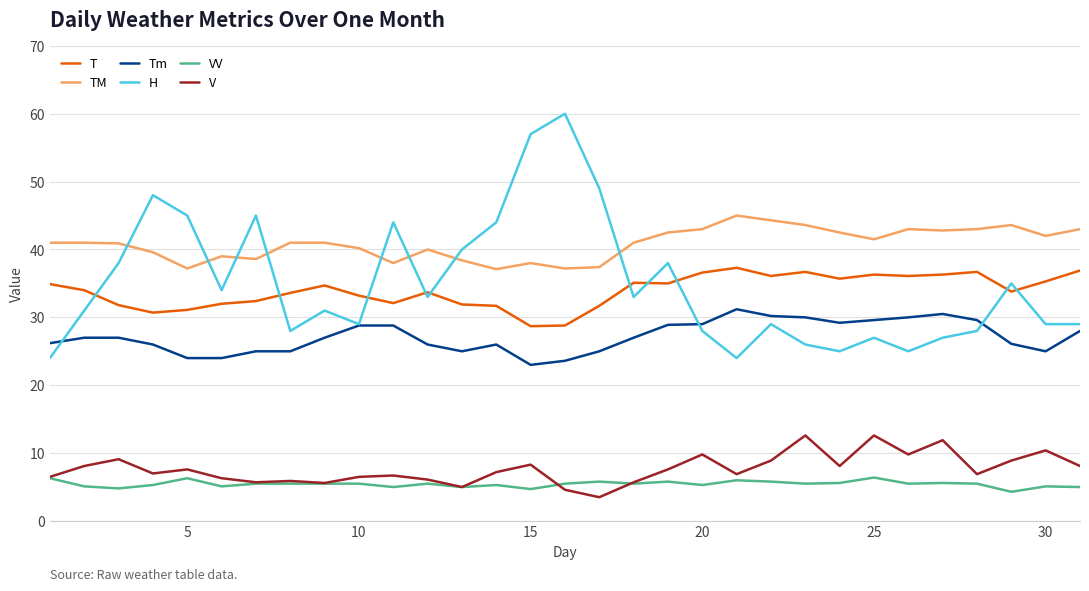

In V, how many points are higher than both neighbors (excluding endpoints)?

10